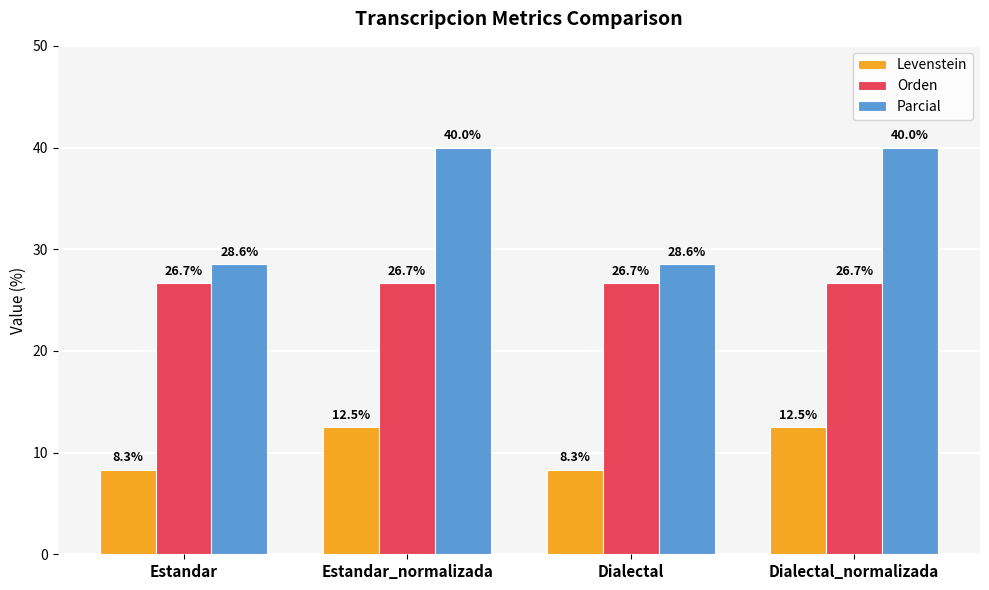

What is the average value of the Levenstein series?

10.4